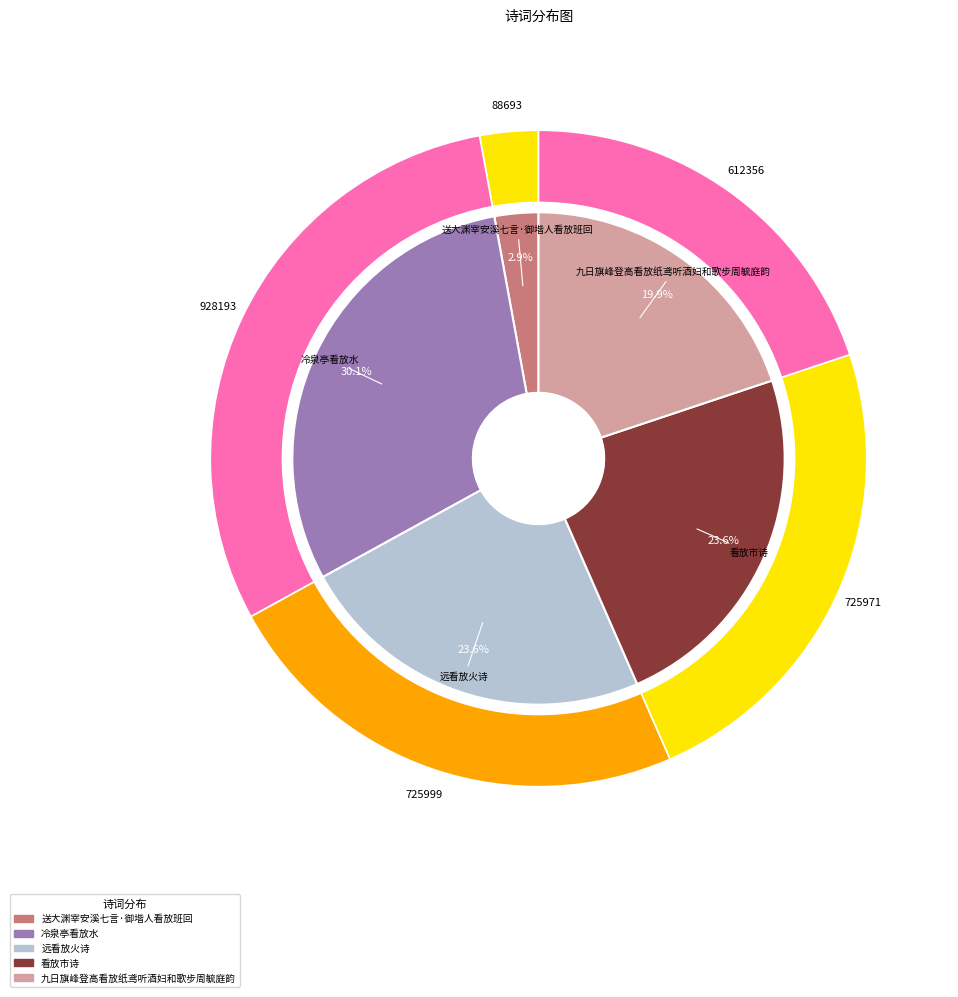

To the nearest percent, what is the average slice percentage?

20%